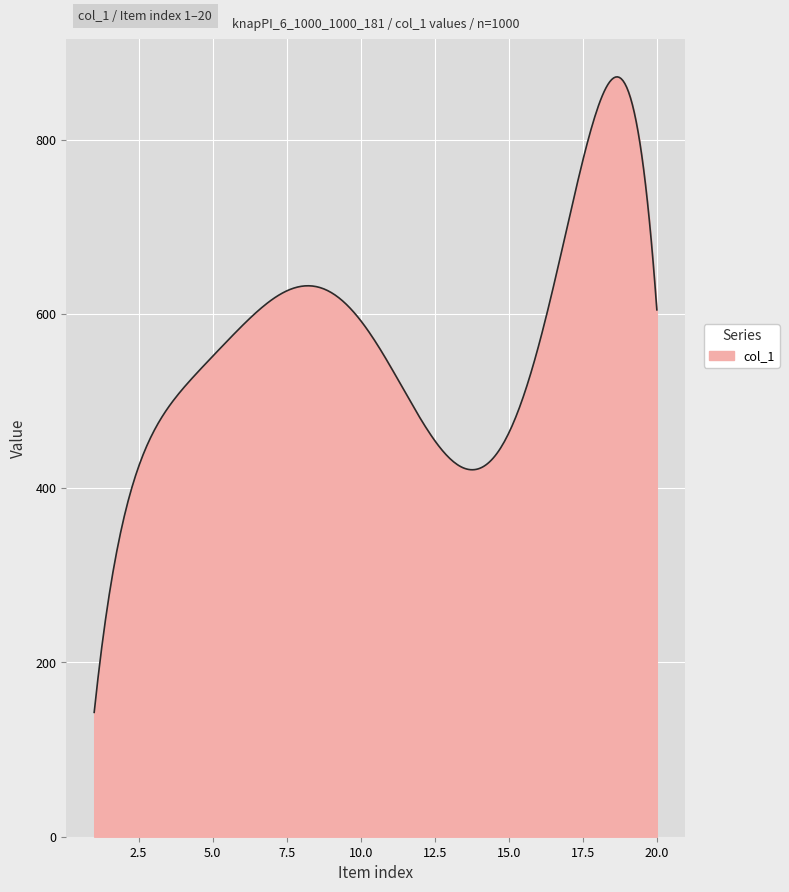

What is the difference between the maximum and minimum values?

729.4